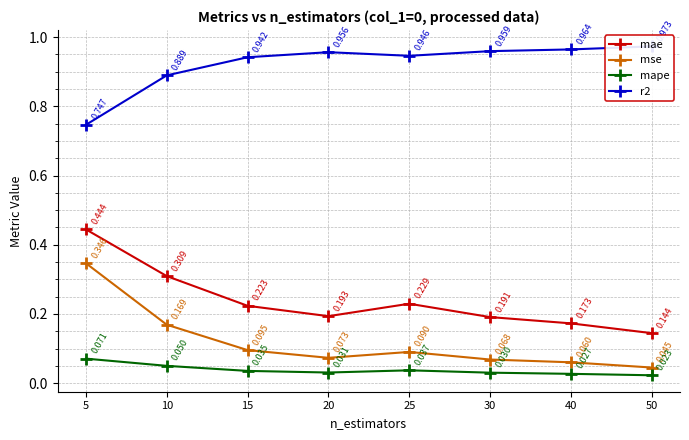

True or false: mape and r2 intersect in this chart.

False